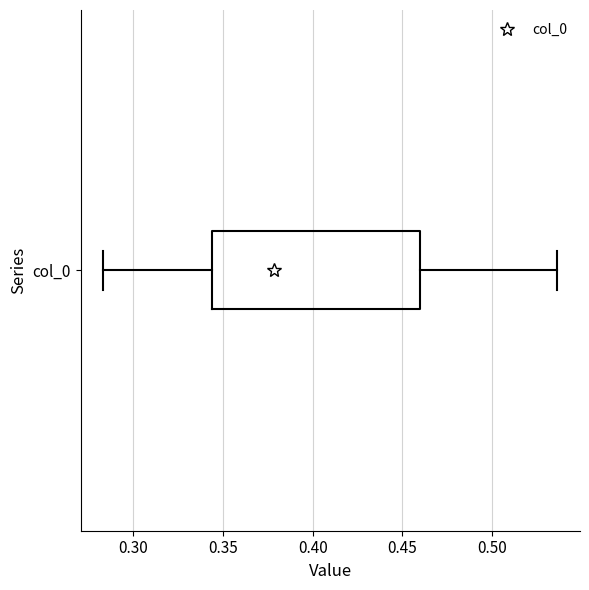

Where does the left whisker of the box for col_0 end on the x-axis? The values are not printed on the chart, so give them approximately, as read against the axis.

0.285